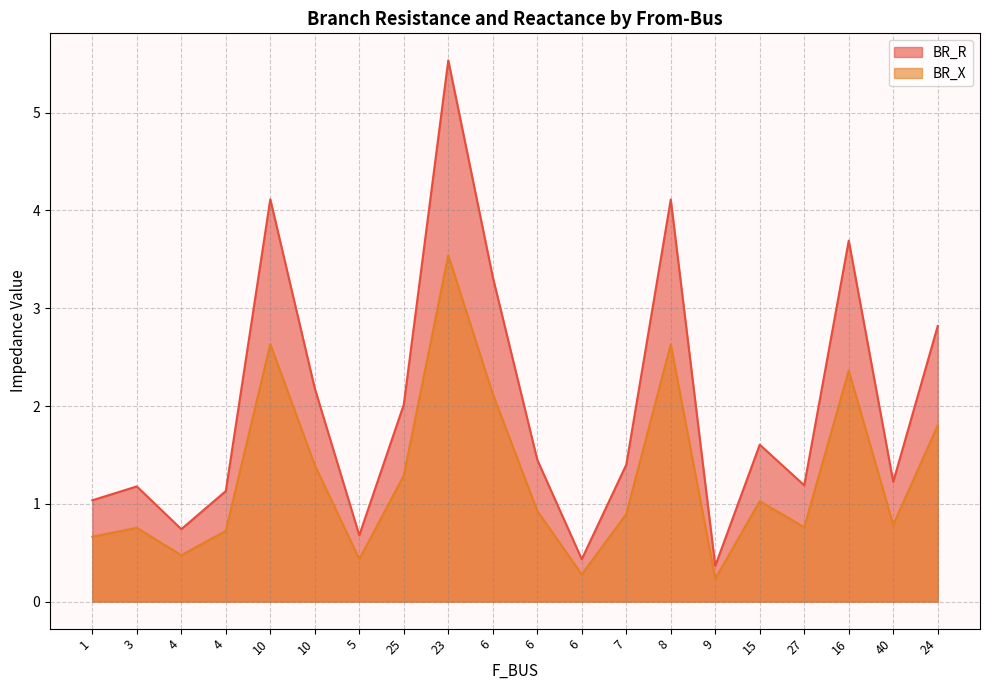

List the labels in order of BR_X value, largest first.

23, 10, 8, 16, 6, 24, 10, 25, 15, 6, 7, 40, 27, 3, 4, 1, 4, 5, 6, 9